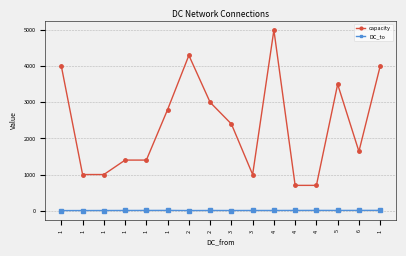

What are all the series names shown in the legend?

capacity, DC_to